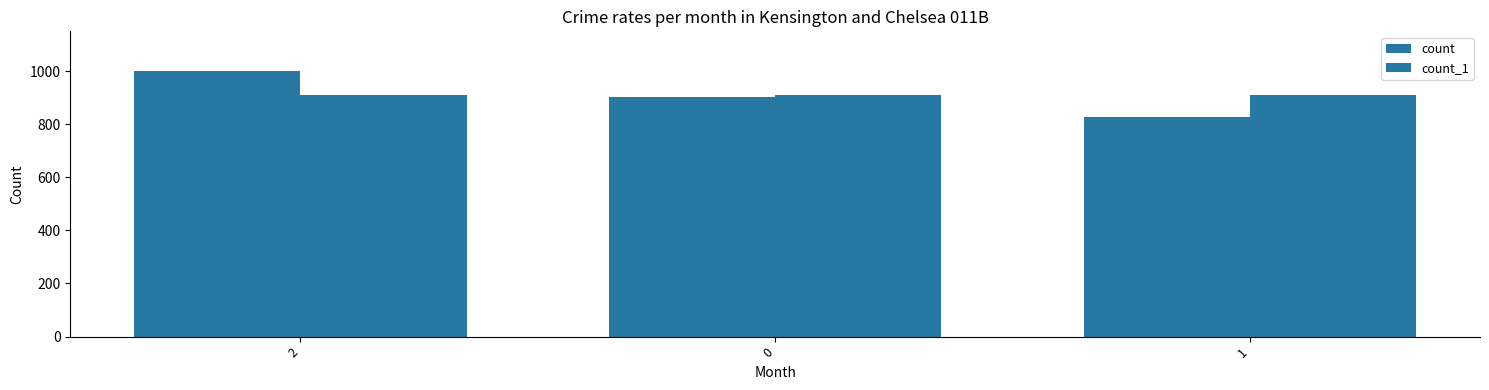

How many distinct data groups are displayed?

2